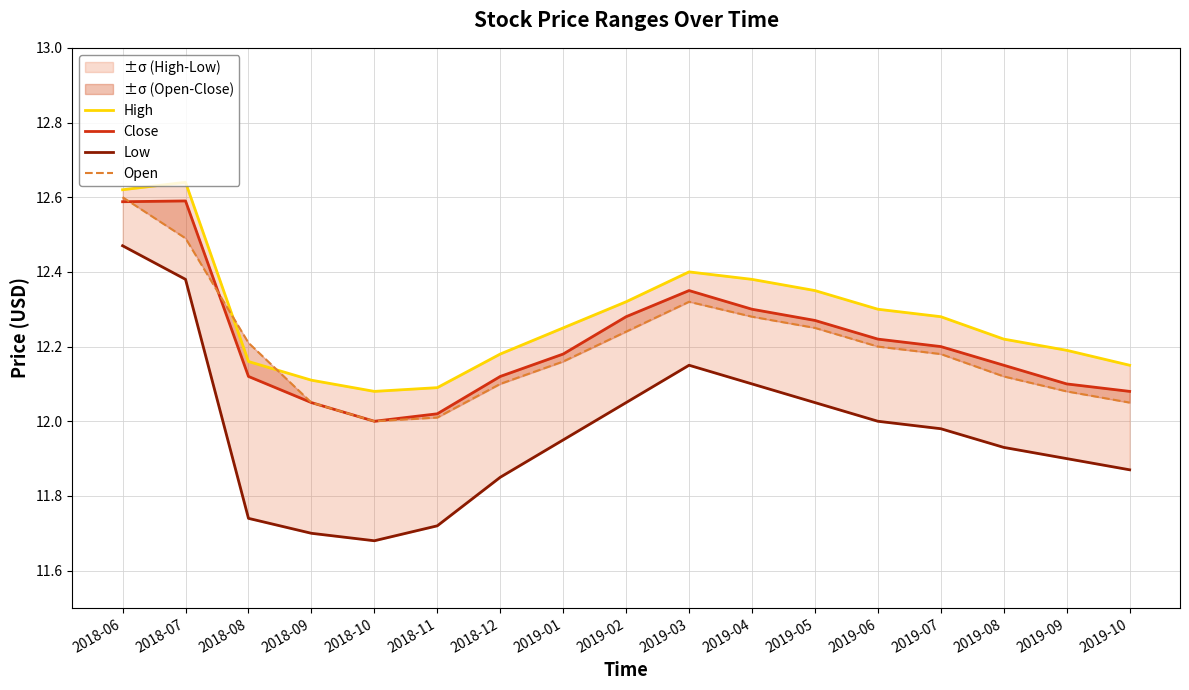

Read the High value at 2018-11.

12.1